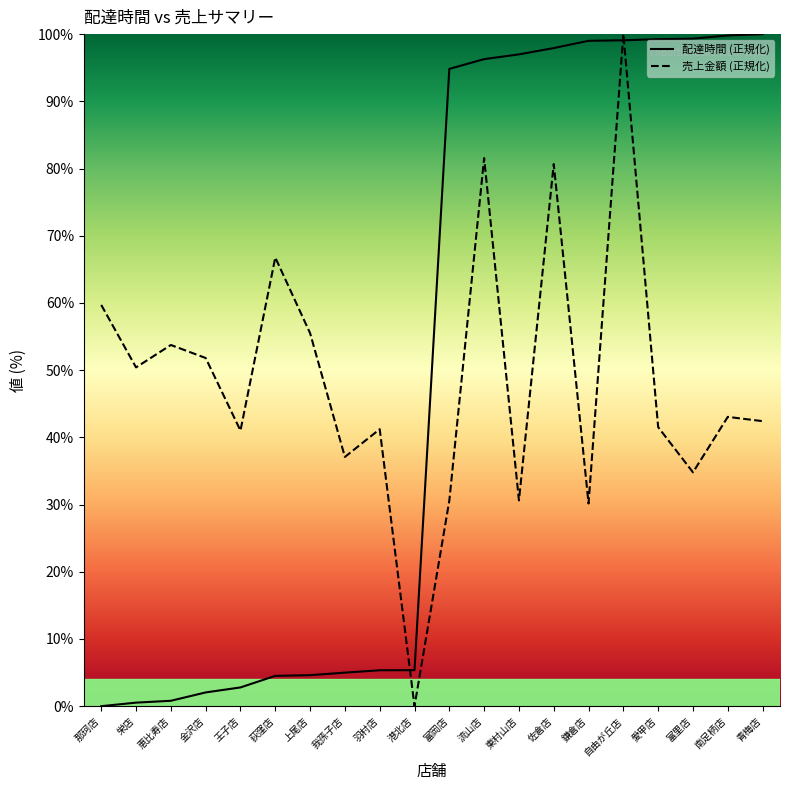

Reading right to left, list all the values displayed in this chart.

配達時間 (正規化): 100.0	99.8	99.3	99.2	99.1	99.0	97.9	97.0	96.3	94.8	5.4	5.3	5.0	4.6	4.5	2.8	2.0	0.8	0.5	0.0
売上金額 (正規化): 42.4	43.0	34.8	41.5	100.0	30.2	80.7	30.6	81.6	30.6	0.0	41.2	37.1	55.5	66.8	41.0	51.8	53.7	50.4	59.7